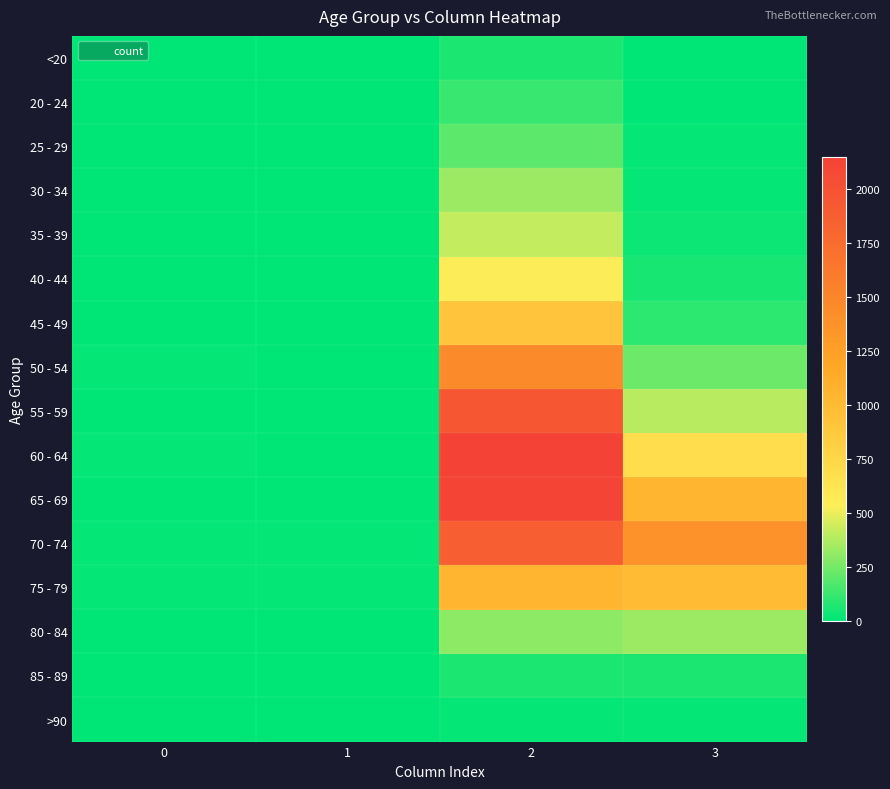

What is the maximum value shown in the chart?

2151